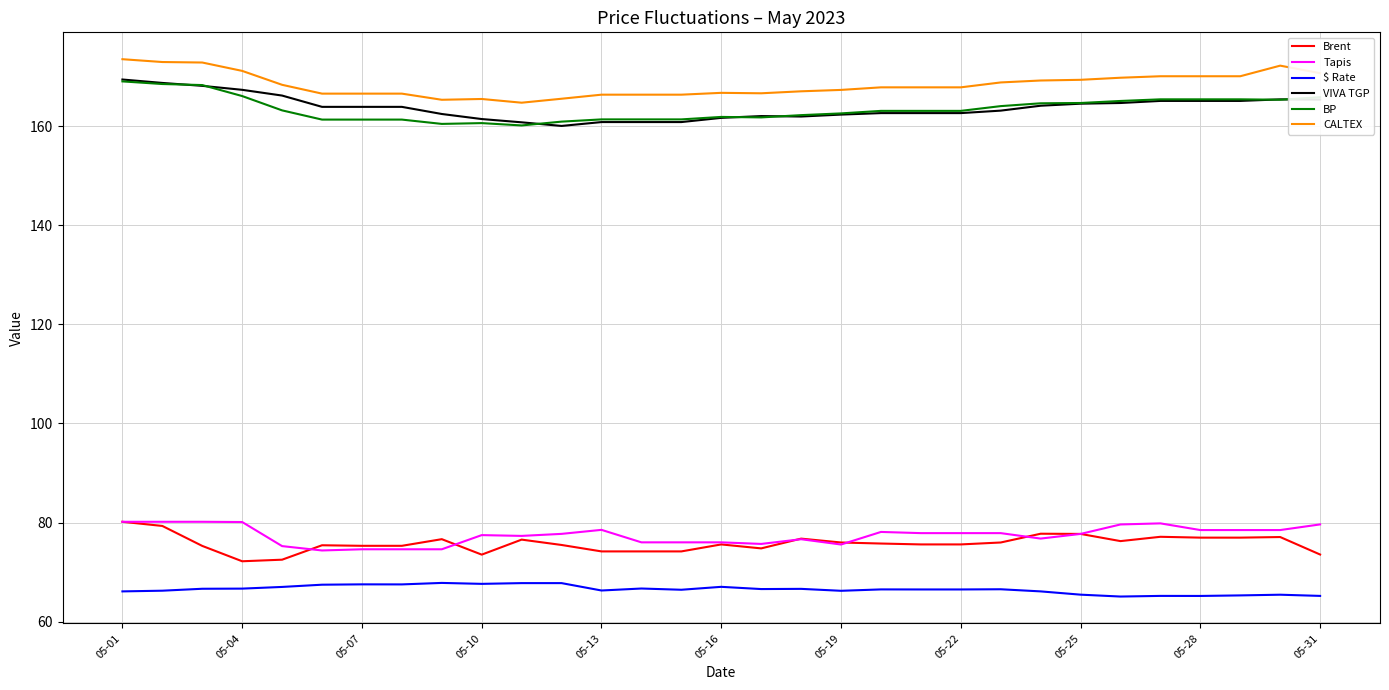

What is the minimum value for VIVA TGP?

160.1